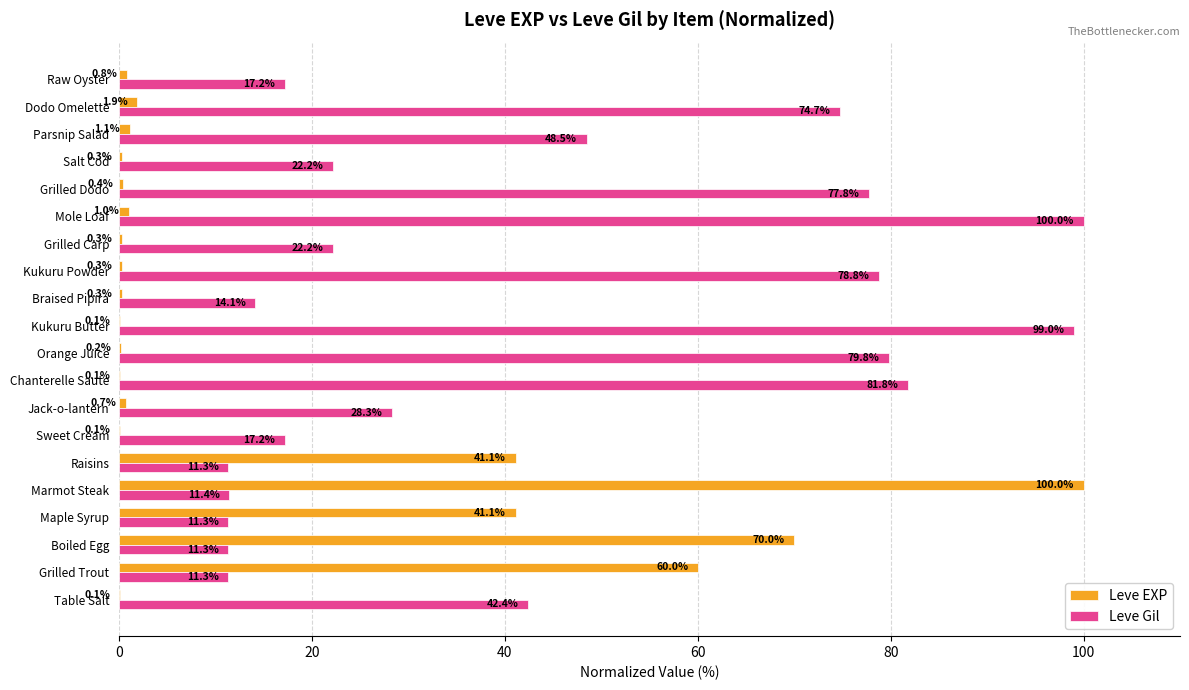

True or false: Leve EXP has a value of 60.3 at Maple Syrup.

False